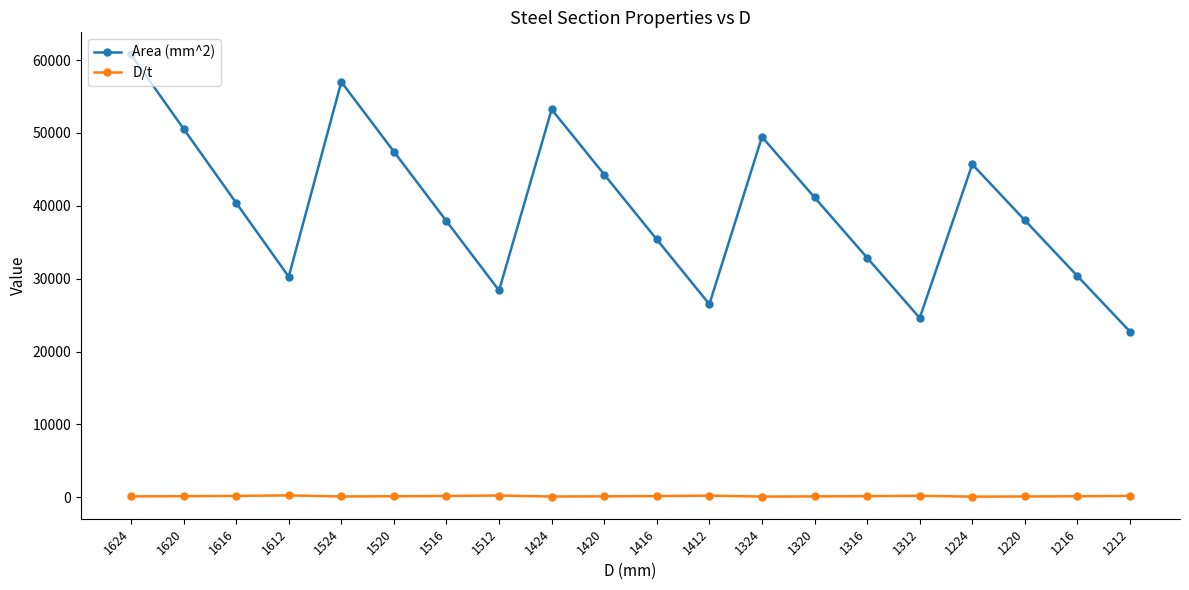

True or false: Area (mm^2) has a value of 35387.0 at 1416.

True